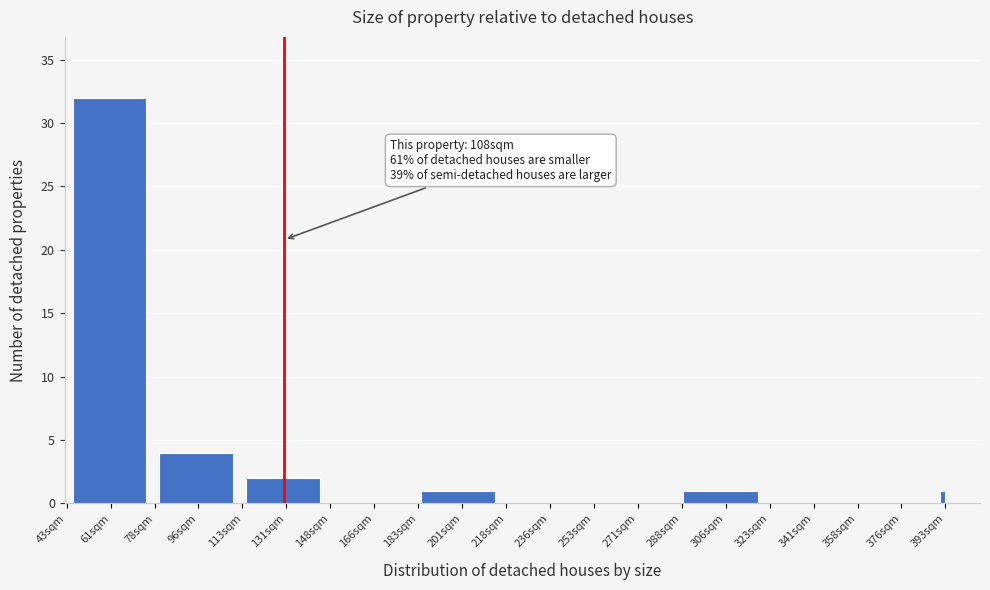

Reading right to left, list all the values displayed in this chart.

393sqm=1	376sqm=0	341sqm=0	306sqm=1	271sqm=0	236sqm=0	201sqm=1	166sqm=0	131sqm=2	96sqm=4	61sqm=32